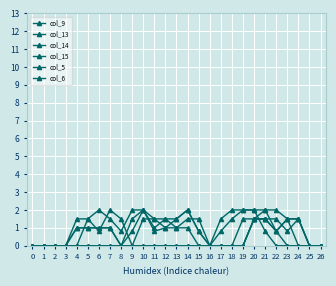

How many categories are shown in the chart?

27